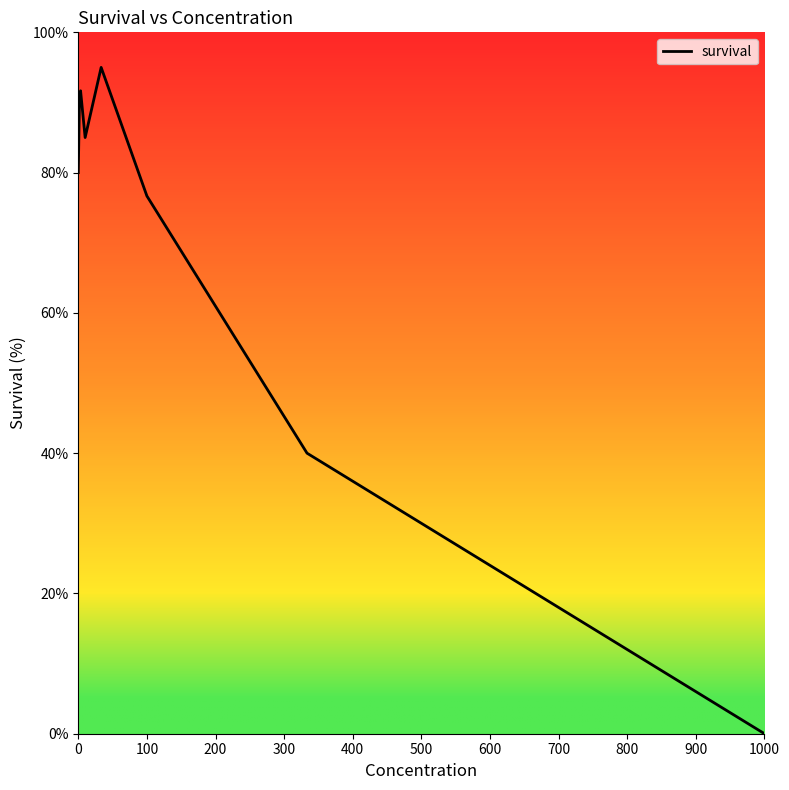

Count the number of data series in this chart.

1